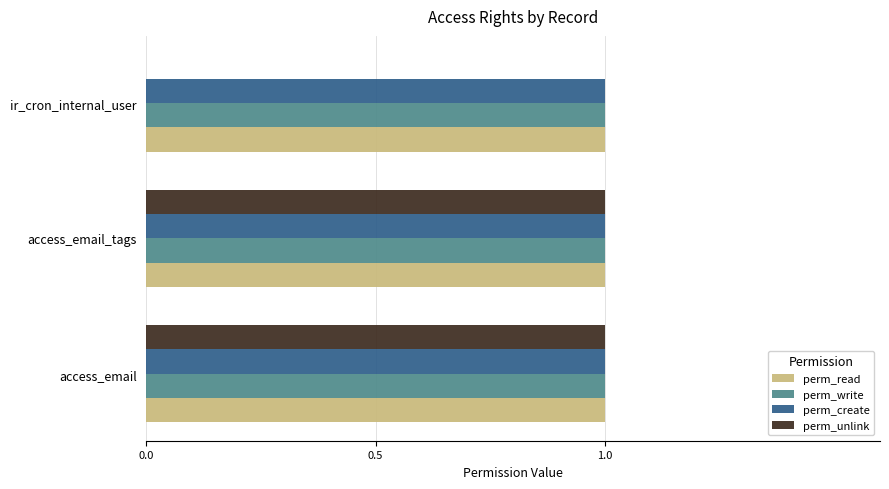

True or false: perm_read has a value of 1 at ir_cron_internal_user.

True